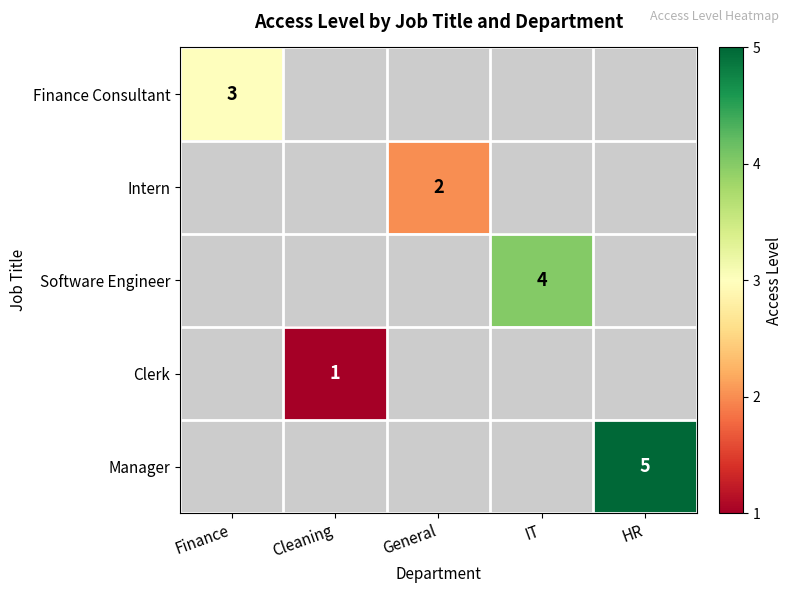

At which label does Finance Consultant reach its peak?

Finance